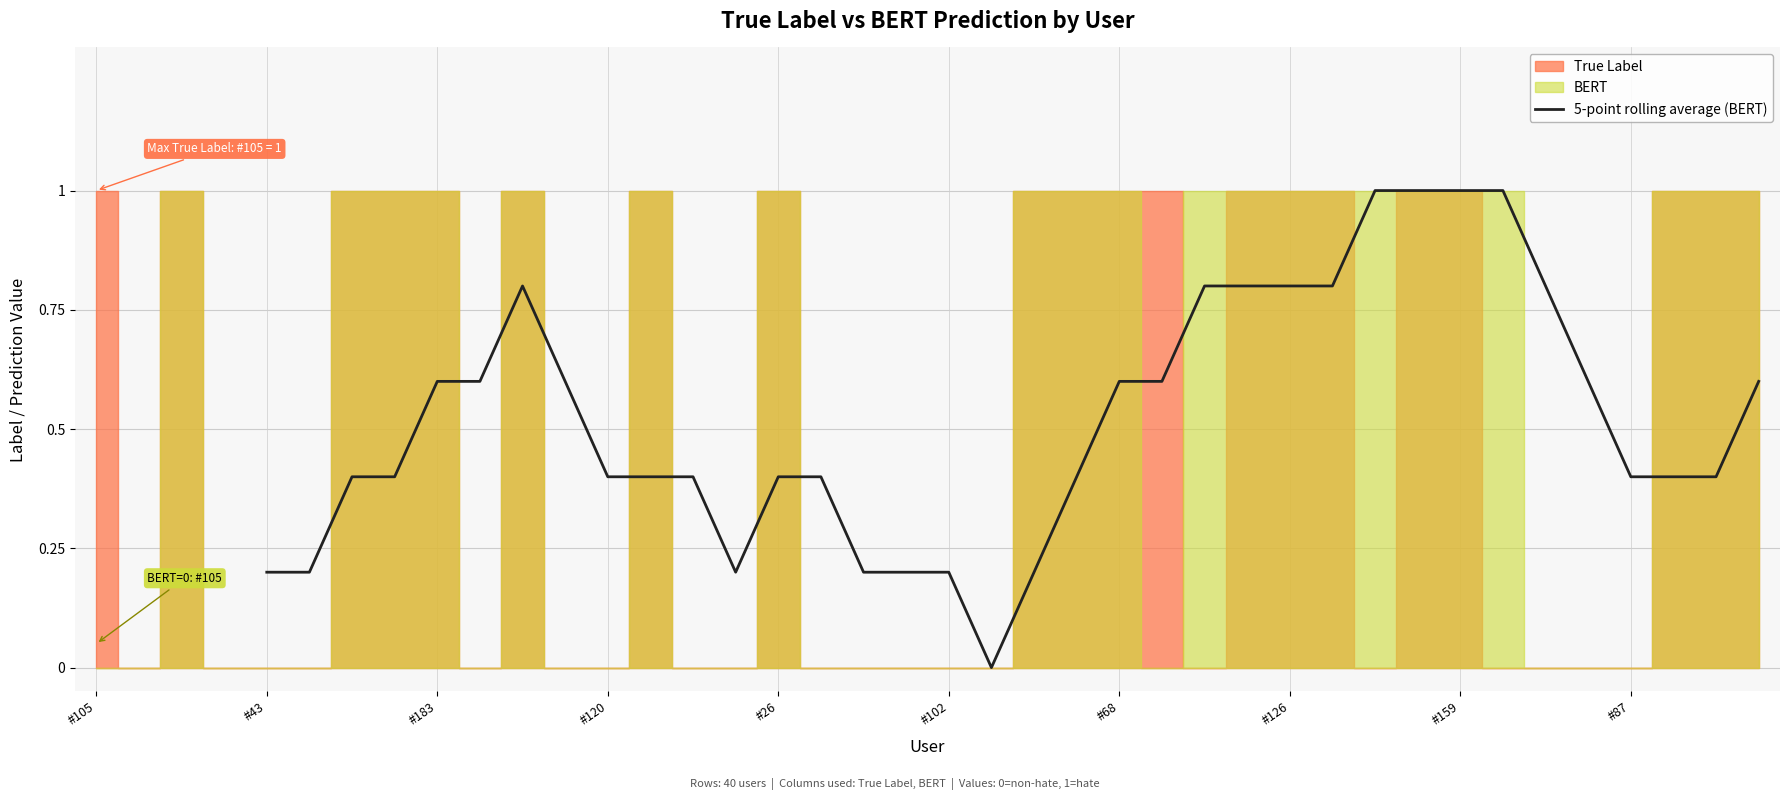

What is the maximum value for 5-point rolling average (BERT)?

1.0